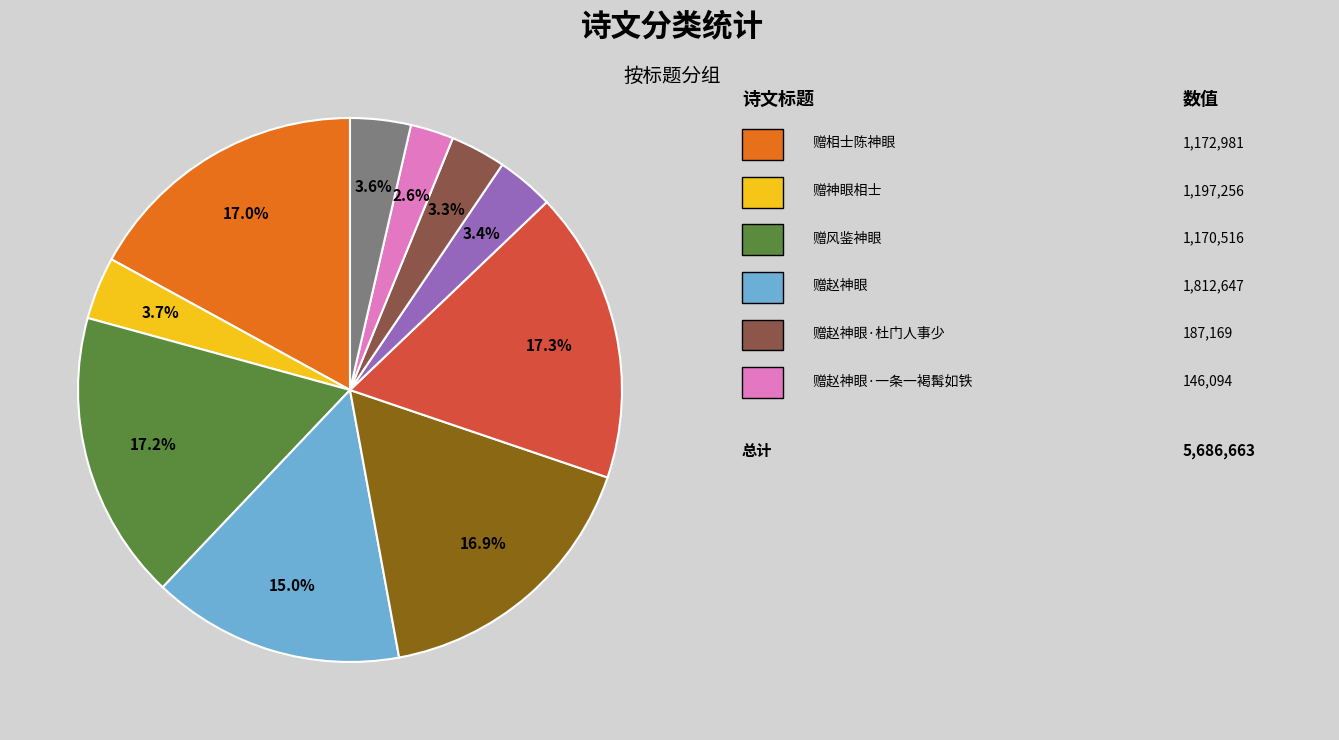

To the nearest percent, what is the difference between the largest and smallest slice percentages?

15%